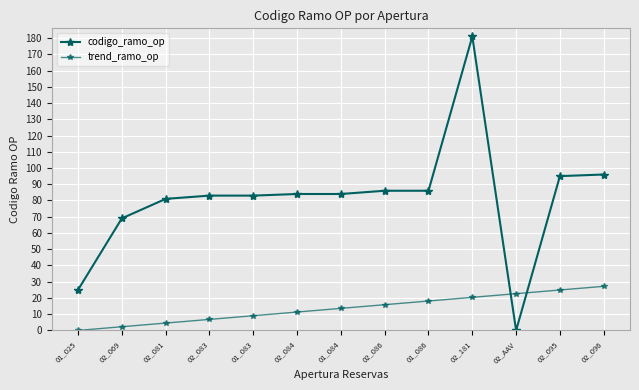

At which category is the sum across all series the highest?

02_181